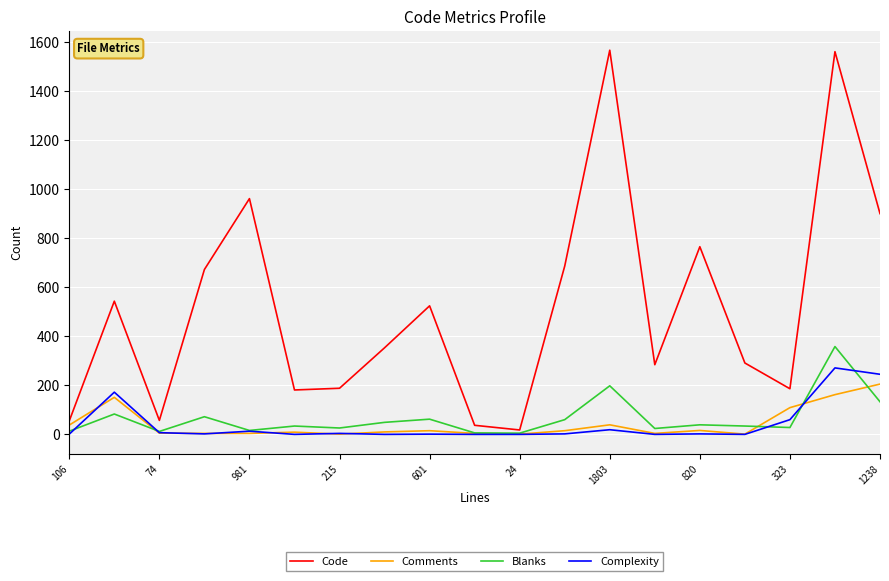

True or false: Complexity and Code intersect in this chart.

False